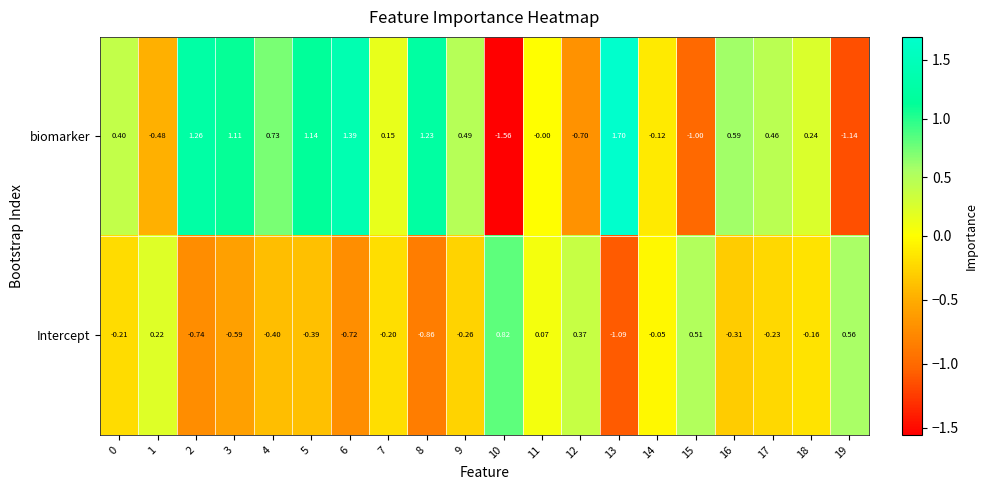

Is the value of biomarker at 8 greater than the value of Intercept at 18?

Yes